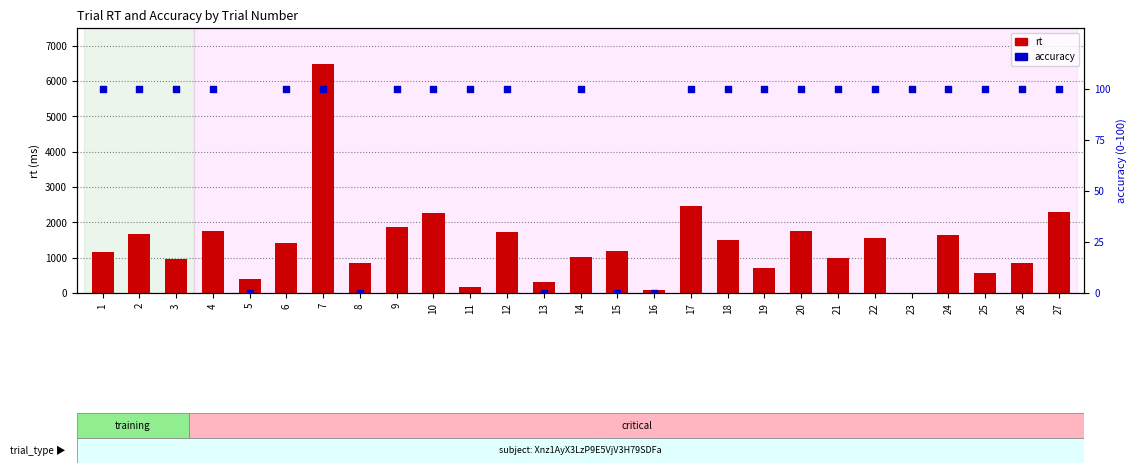

What are all the series names shown in the legend?

rt, accuracy